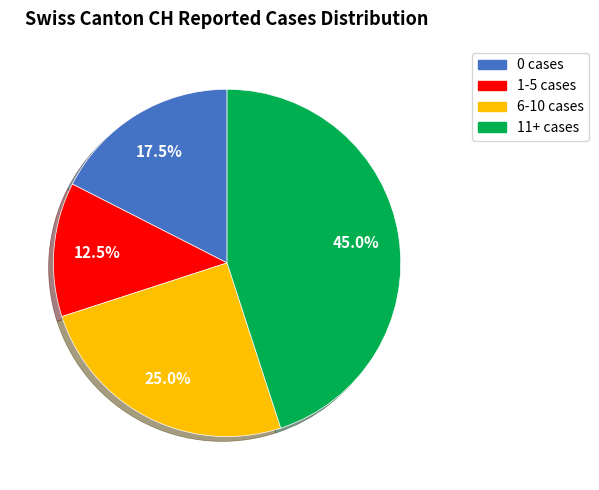

Is there any slice that represents more than half of the pie?

No